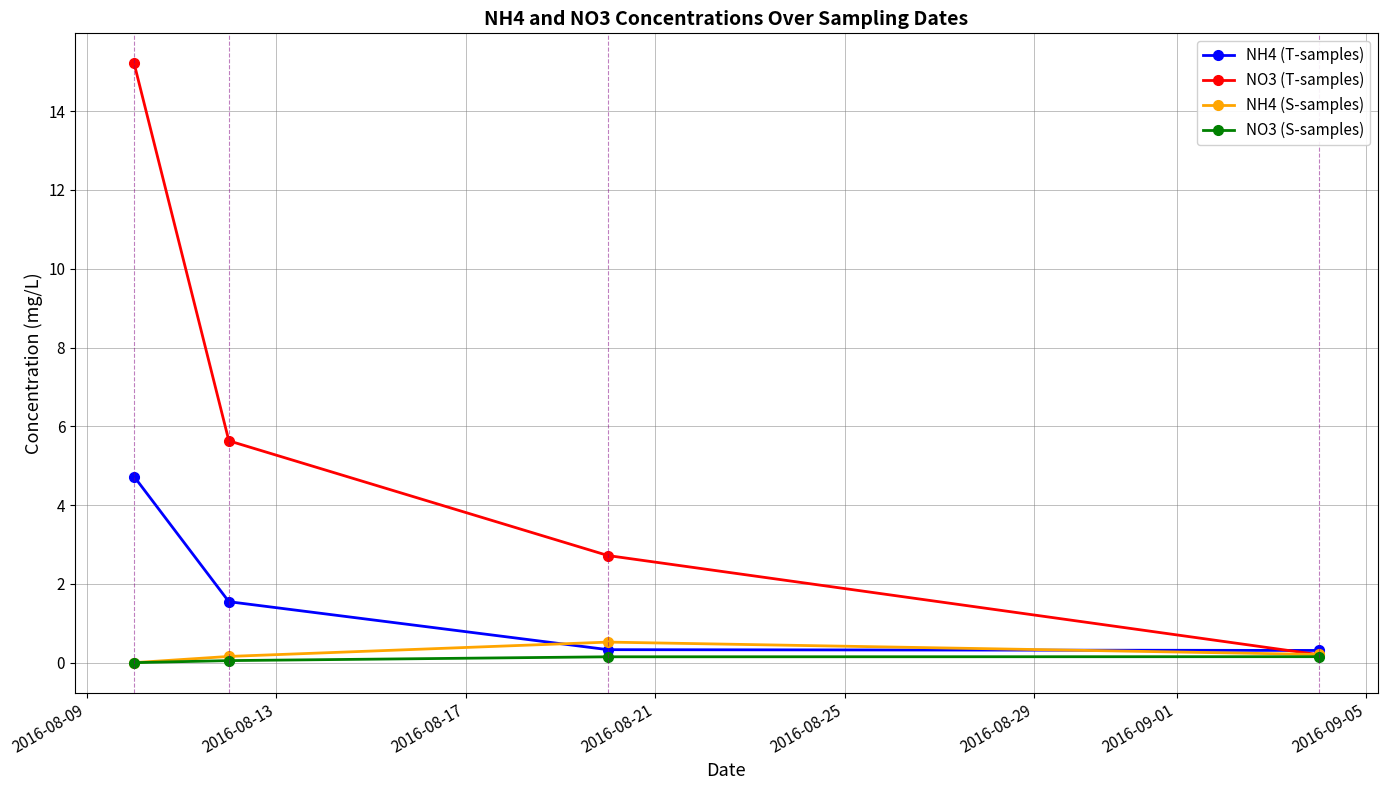

How many lines are shown in the chart?

4